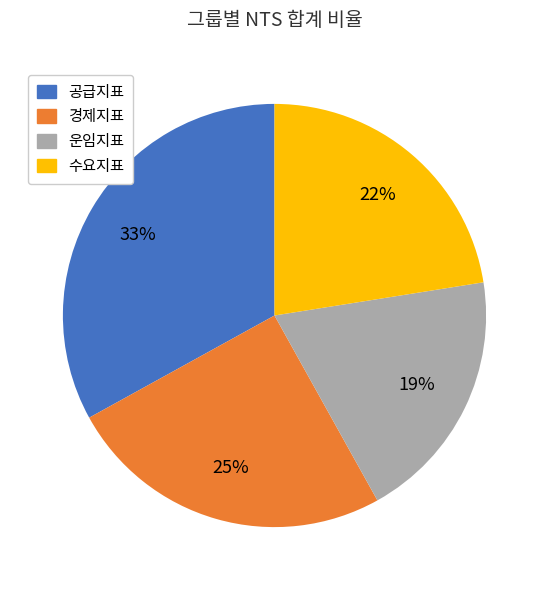

How many slices are in this pie chart?

4